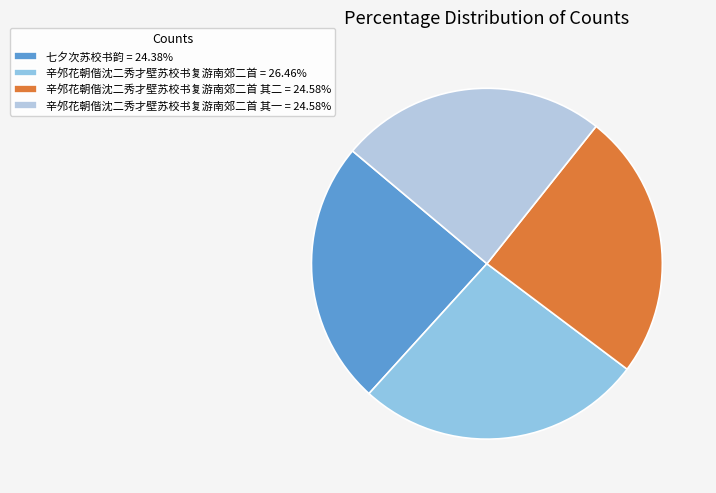

Count the number of slices in the pie.

4